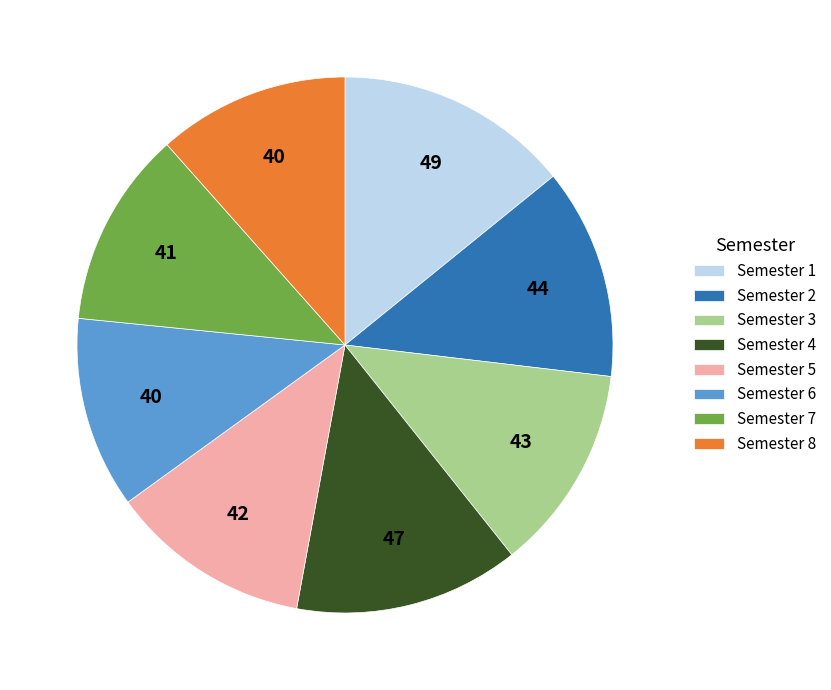

Does Semester 3 account for over 50% of the chart?

No